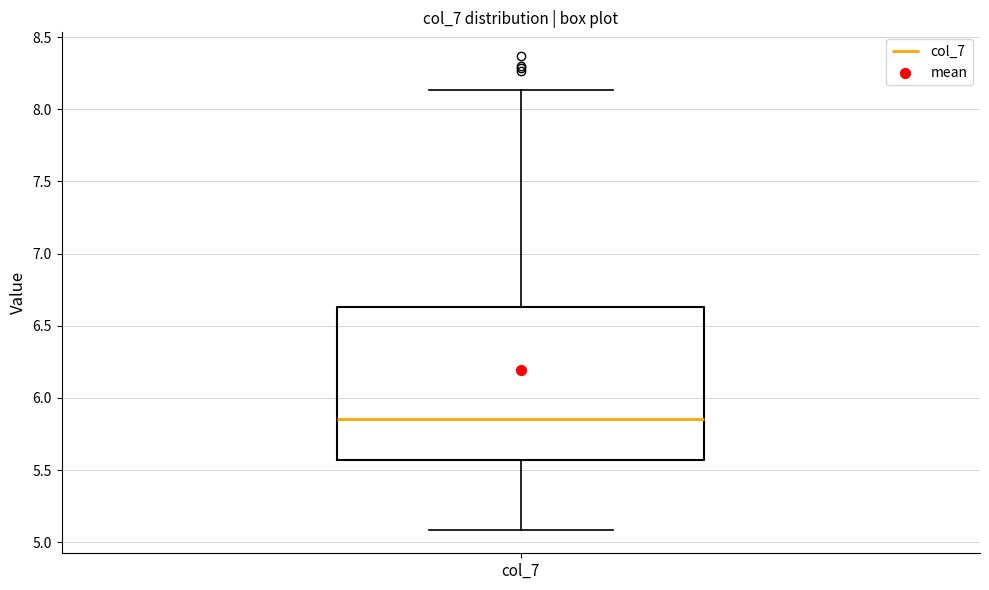

Read this box plot against the y-axis: the position of the median line, the range covered by the box, and the ends of both whiskers. The values are not printed on the chart, so give them approximately, as read against the axis.

median 5.85, box 5.55 to 6.65, whiskers 5.10 to 8.15